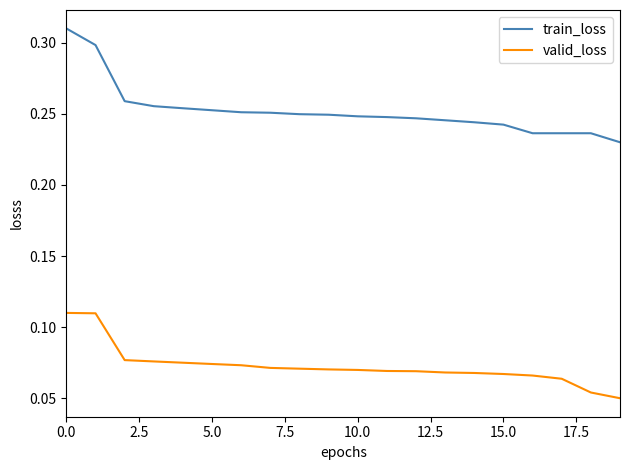

Which series has the largest total across all categories?

train_loss